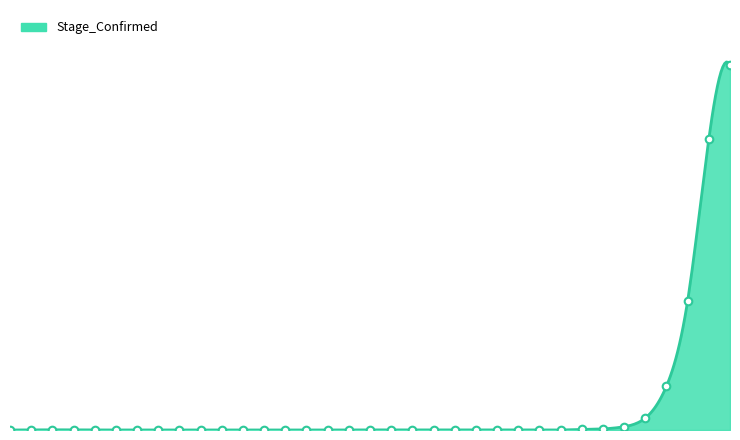

Which has a higher value, 2020-10-17 or 2020-05-05?

2020-05-05